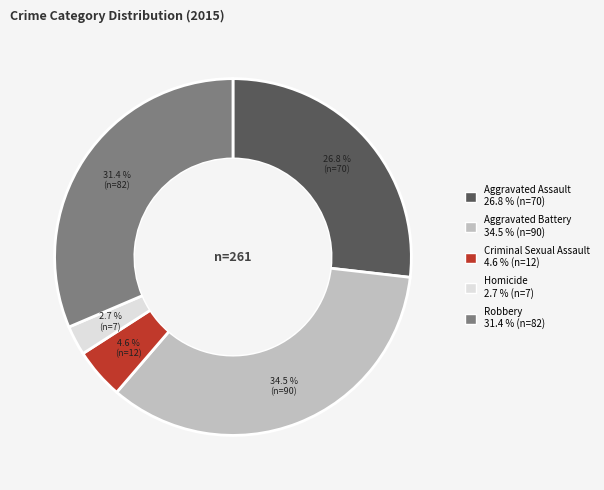

What percentage is NOT represented by Aggravated Battery?

65.5%